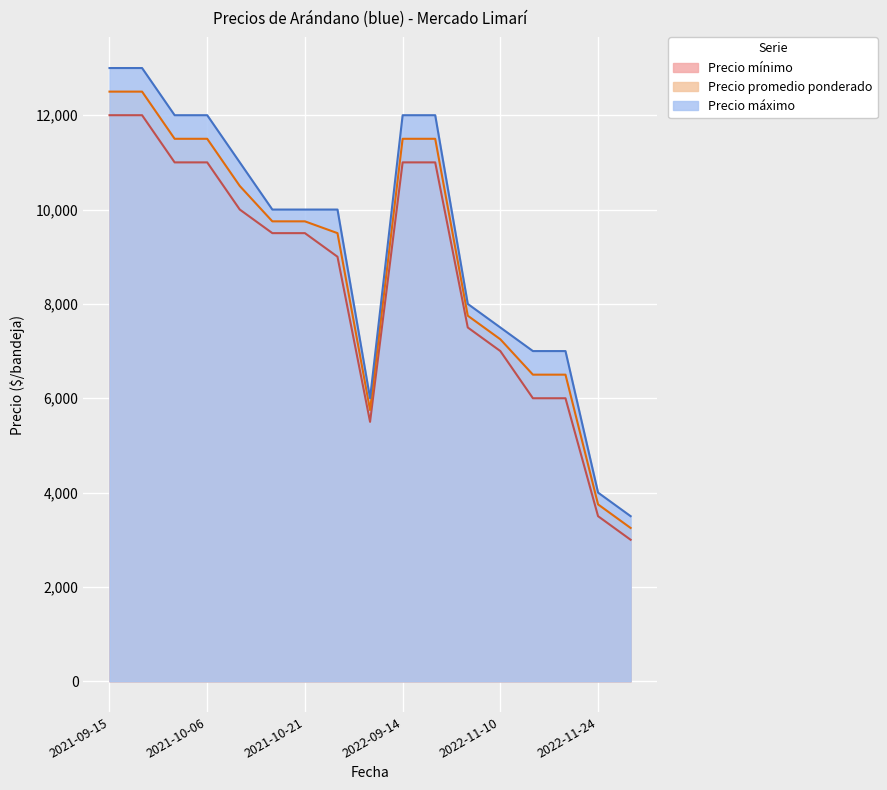

What is the average value of the Precio promedio ponderado series?

8897